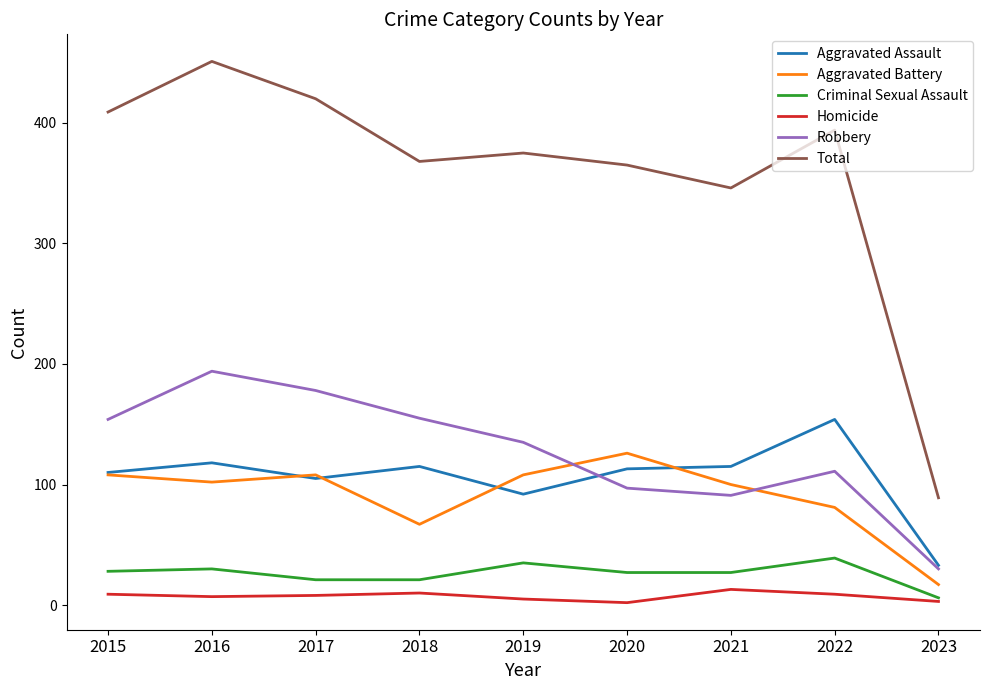

What is the total value across all series at 2020?

730